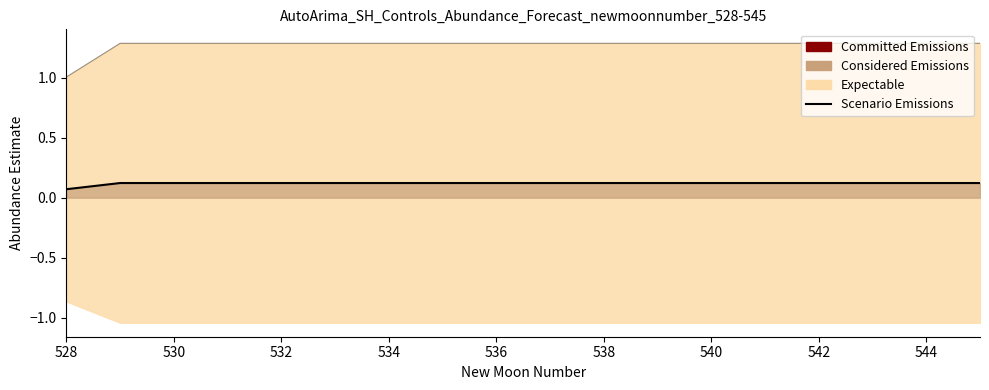

What is the label of the 7th point from the left?

534